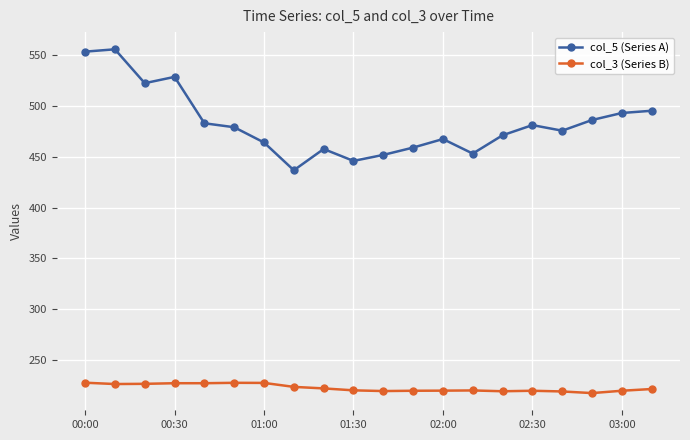

True or false: col_3 (Series B) and col_5 (Series A) cross at least once.

False